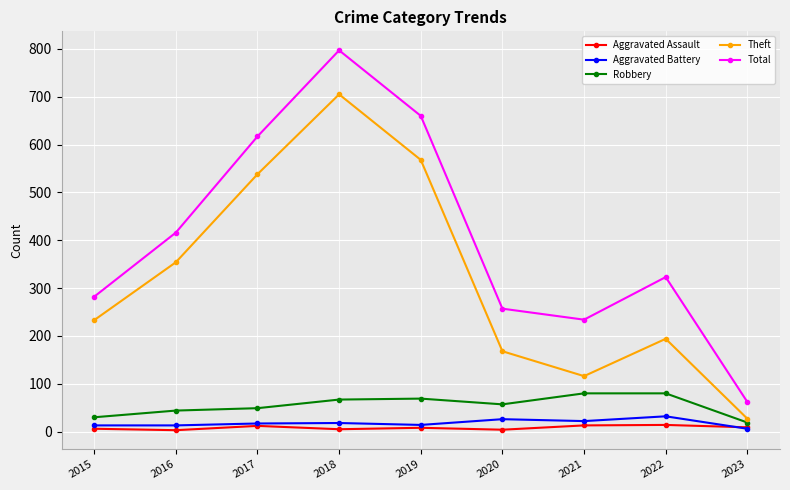

True or false: Theft and Aggravated Assault intersect in this chart.

False